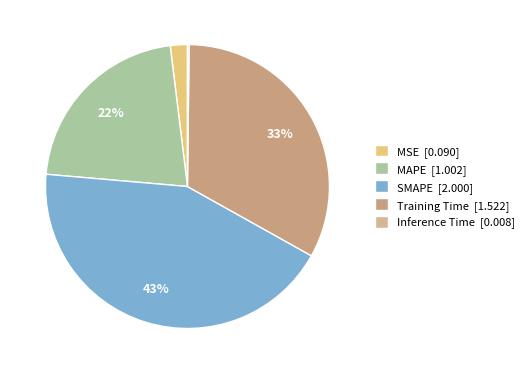

Which slice is the largest?

SMAPE